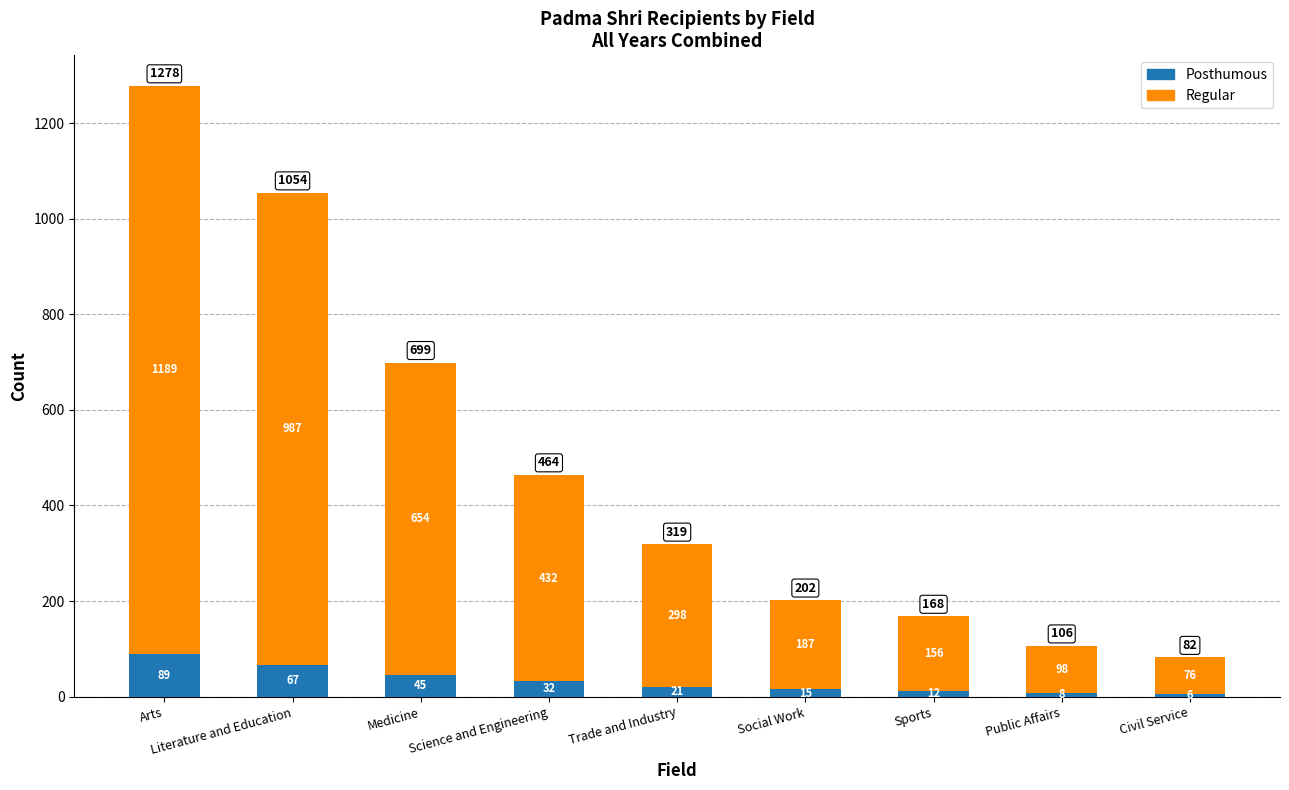

What is the difference between the maximum and minimum values in the Posthumous series?

83